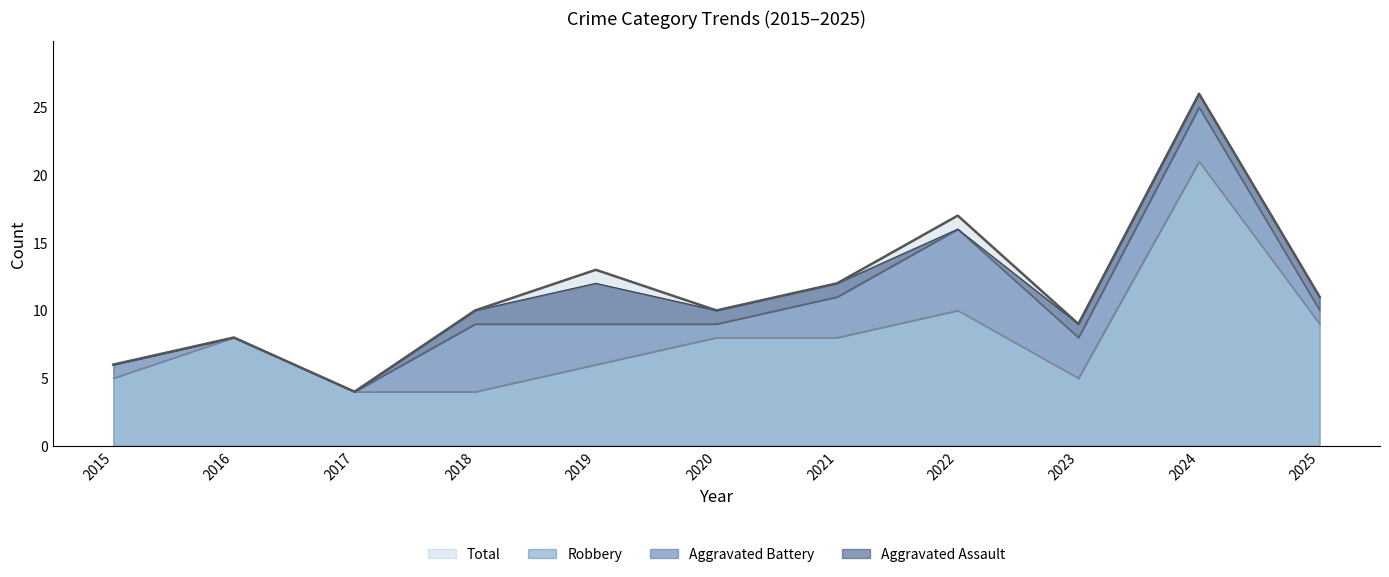

Which category has the highest value across all series?

2024